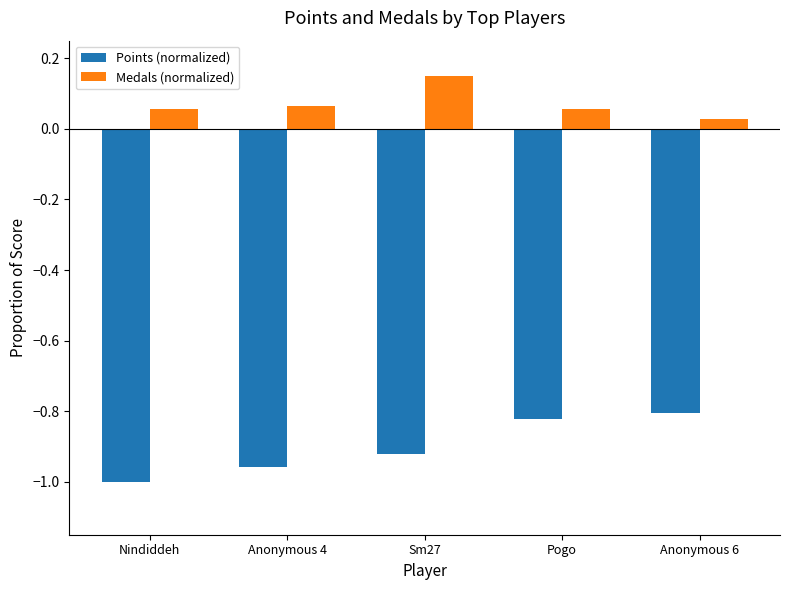

Which series has the largest range (max minus min)?

Points (normalized)